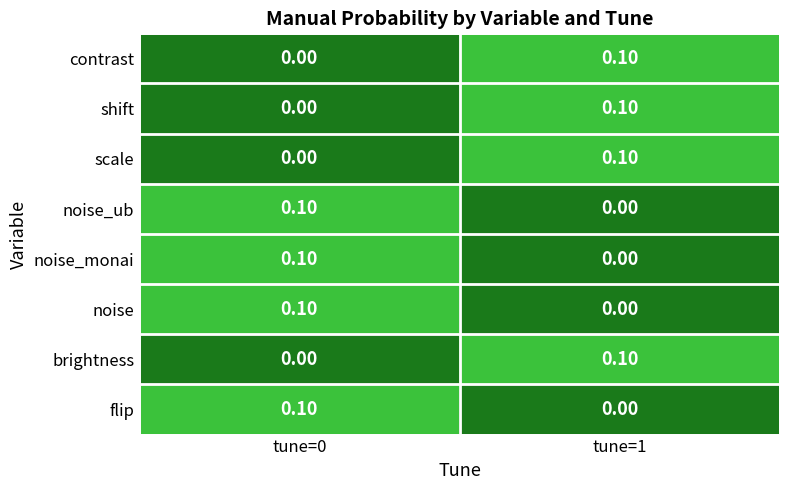

How many series are shown in this chart?

8